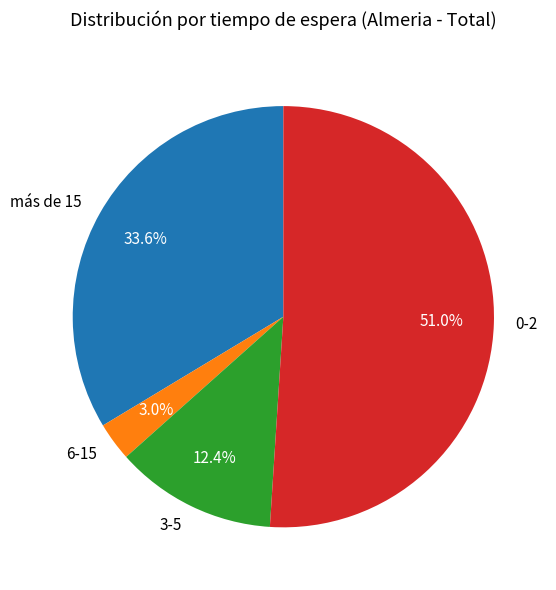

To the nearest percent, what is the difference between the más de 15 and 6-15 slice percentages?

31%